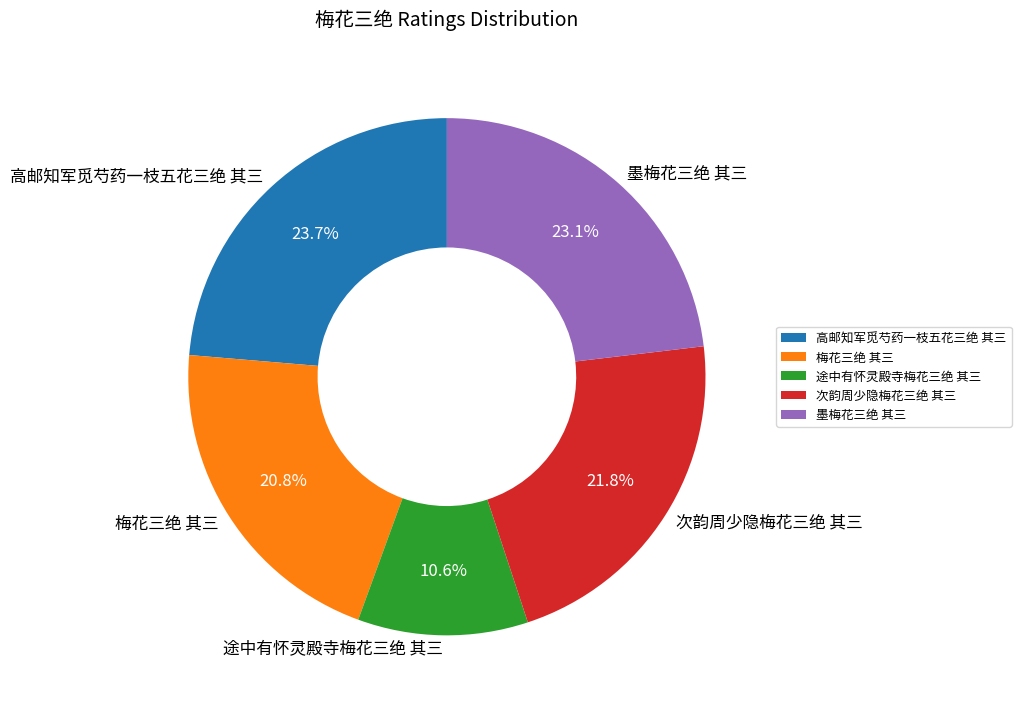

Count the number of slices in the pie.

5